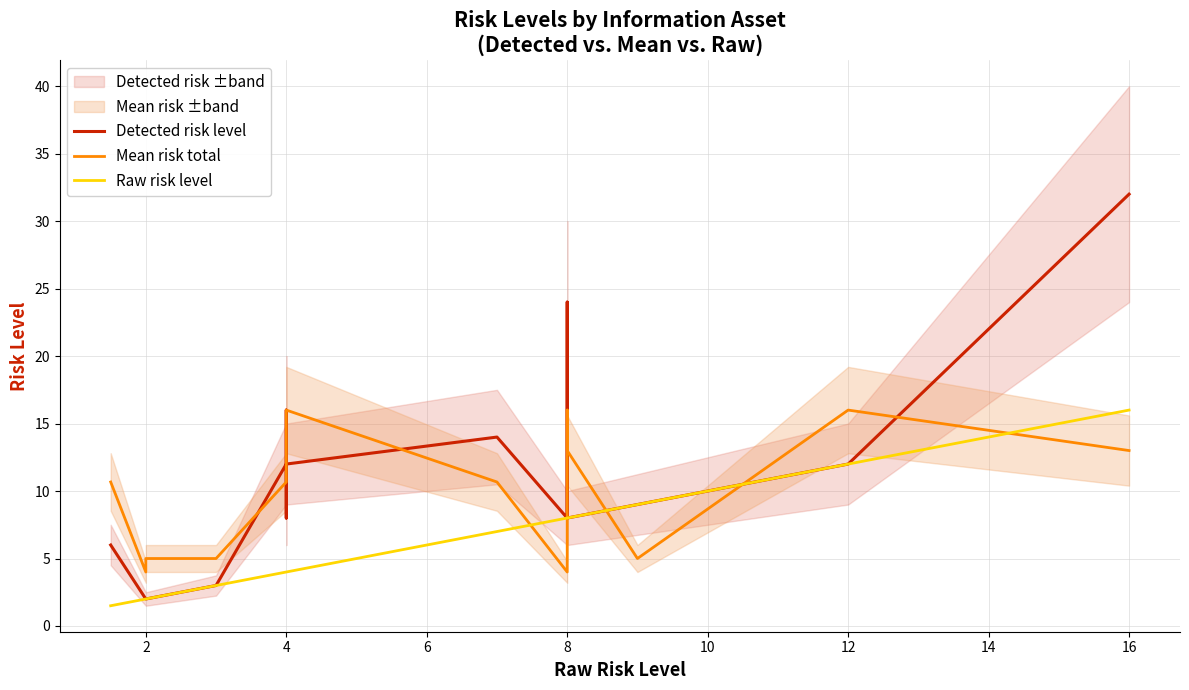

Which series has the largest range (max minus min)?

Detected risk level